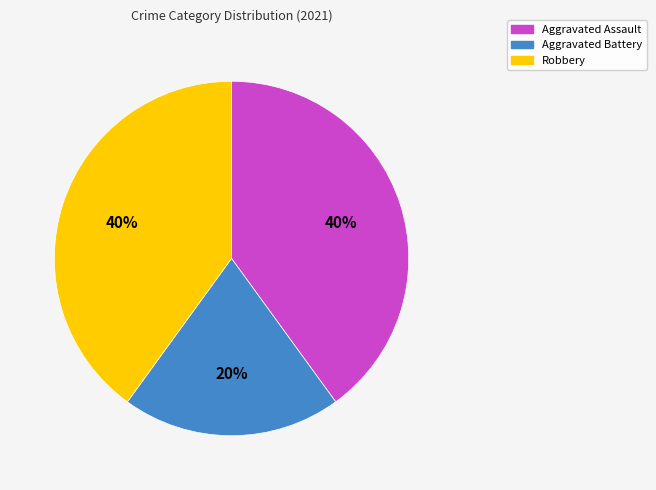

The Aggravated Battery slice represents 28% of the pie. True or false?

False